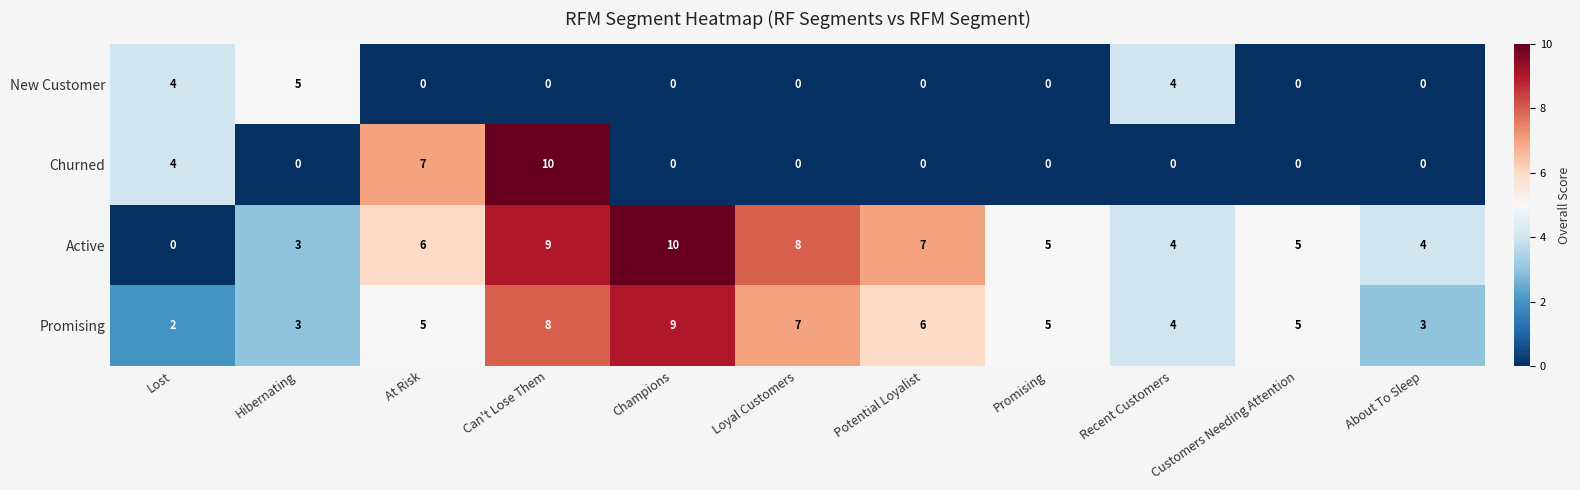

How many Churned values are between 0 and 4?

9